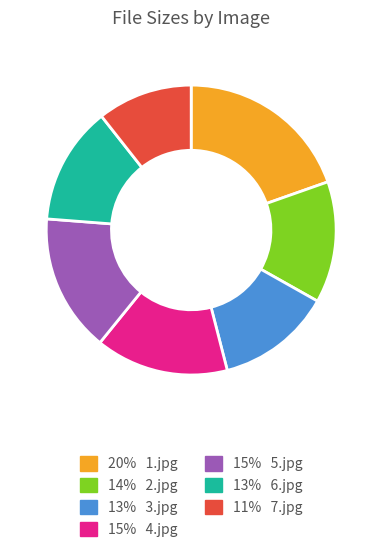

Combined, do 13% 3.jpg and 14% 2.jpg account for over 50%?

No